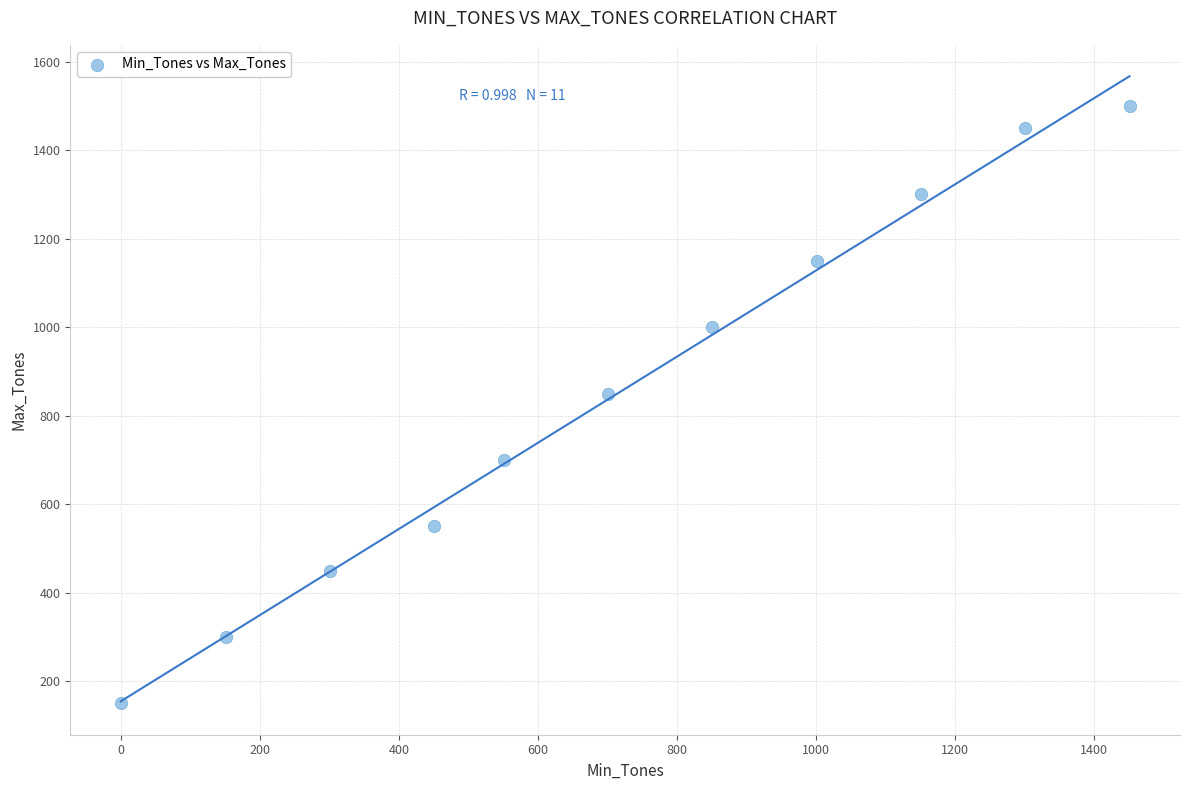

What Y value in the scatter plot is closest to 825?

850